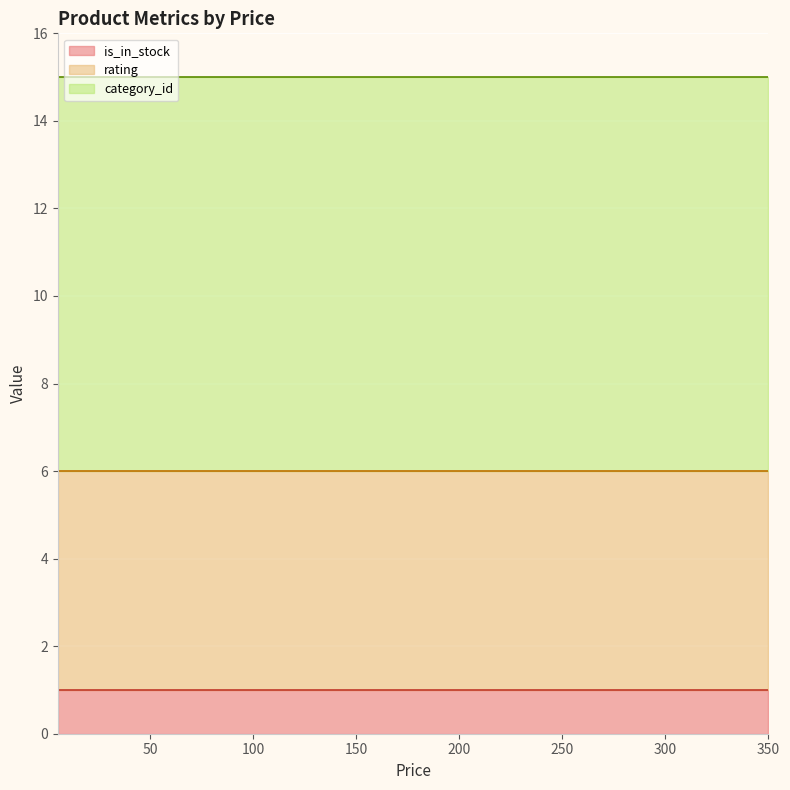

What is the value of the category_id point at the 14th from the left?

9